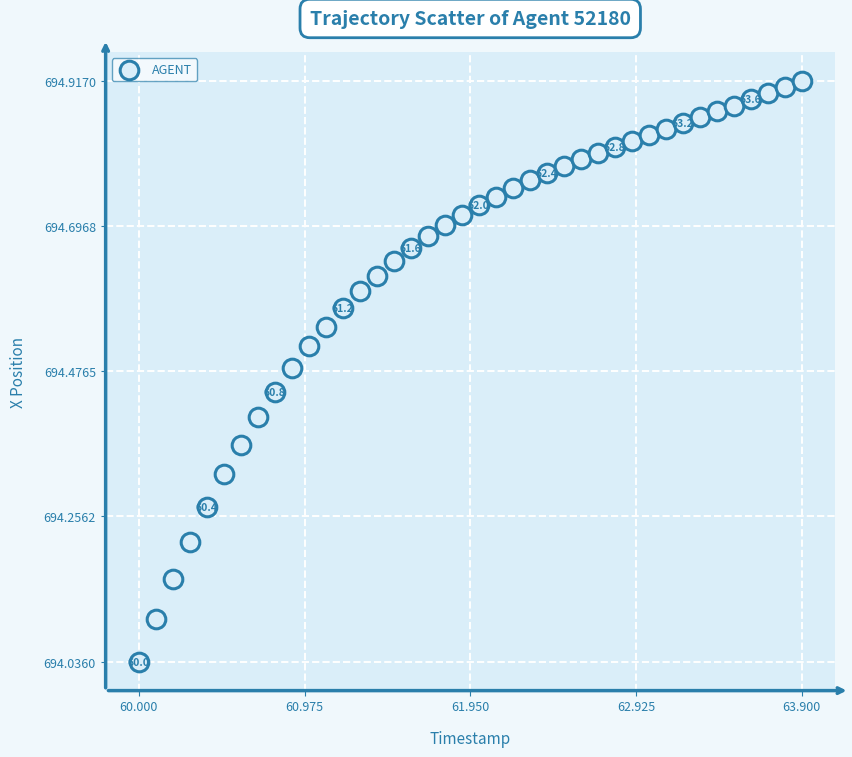

What is the range of X values (max minus min)?

3.9